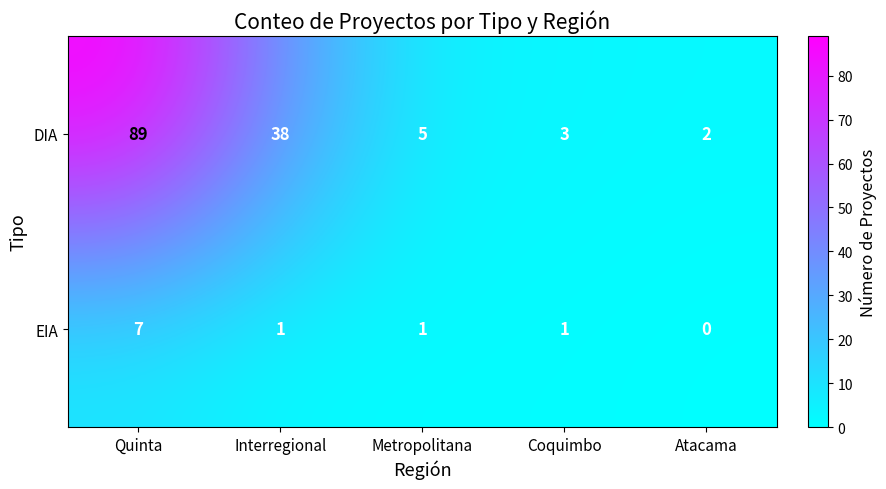

Count the number of categories in the chart.

5